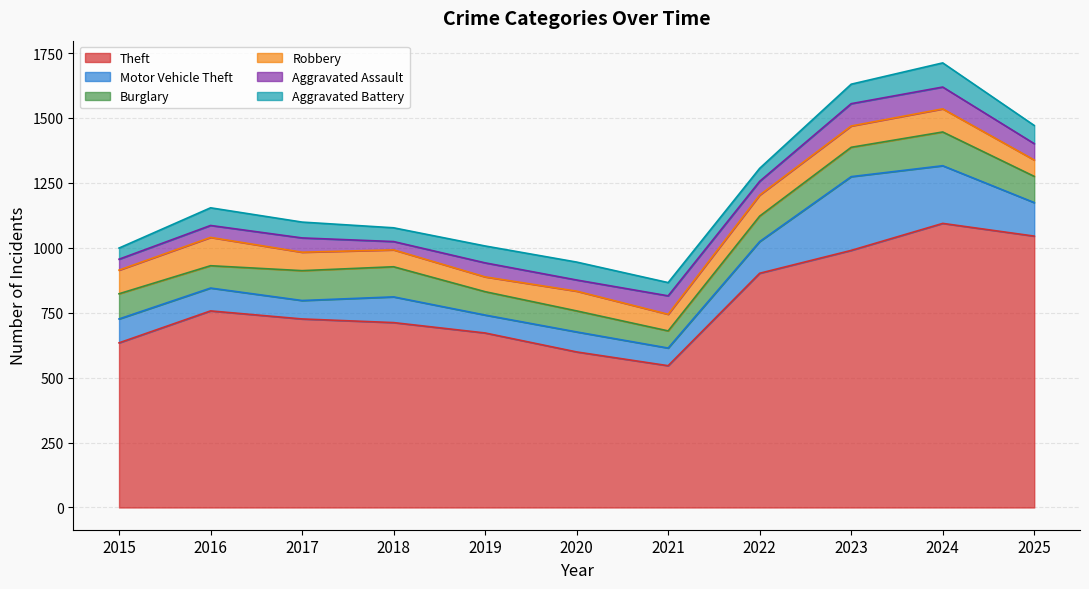

At which category is the sum across all series the highest?

2024